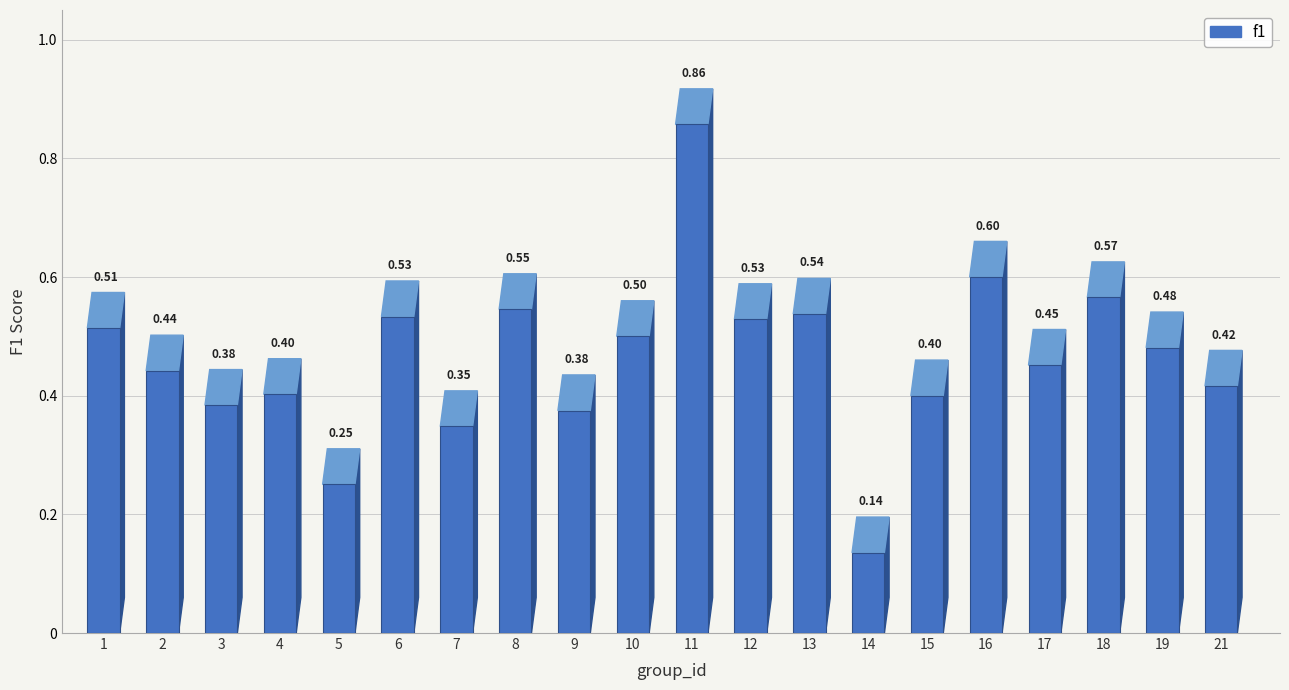

Where is the data nearest to the value 0?

14